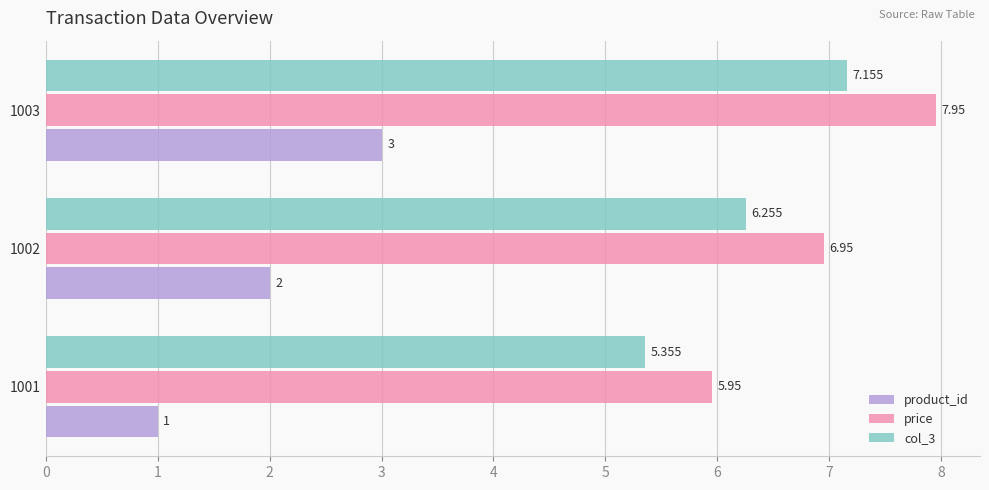

Is the value of price at 1003 greater than the value of product_id at 1002?

Yes